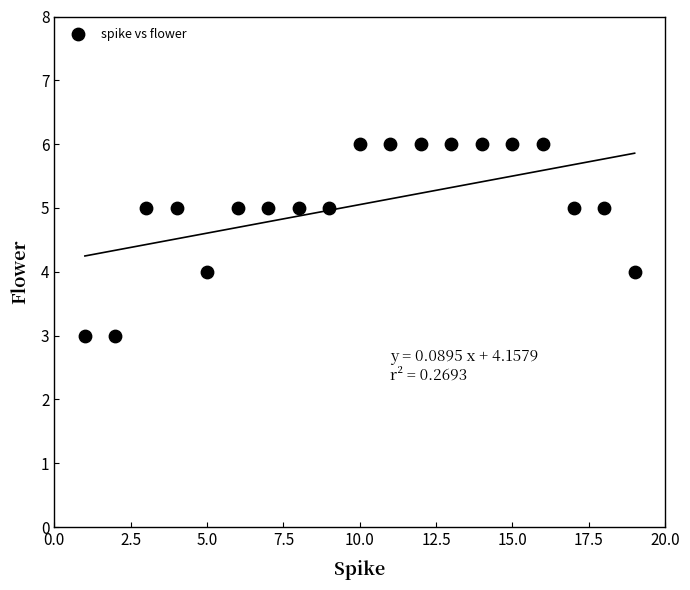

What is the range of Y values (max minus min)?

3